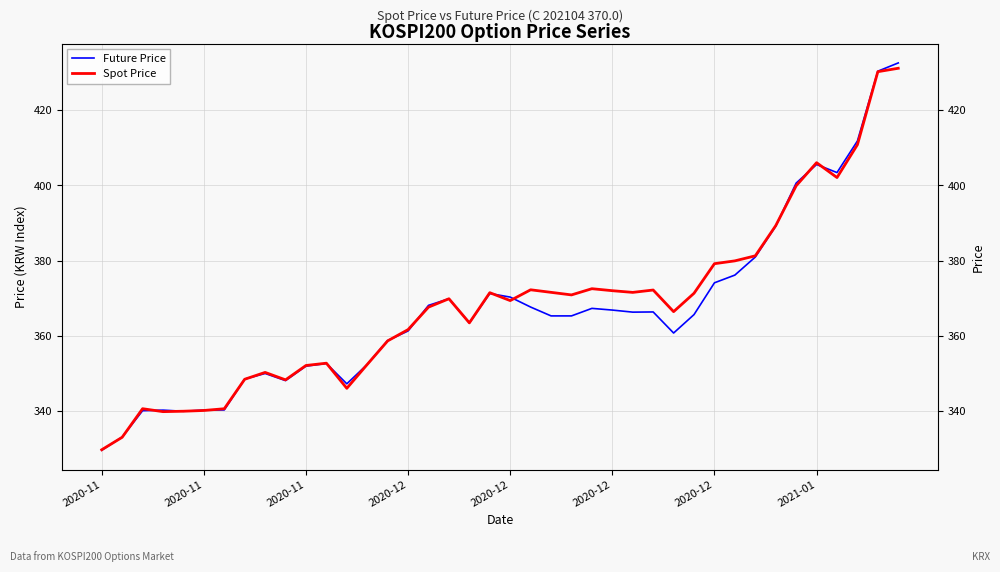

The Spot Price series shows 399.9 at 34. True or false?

True